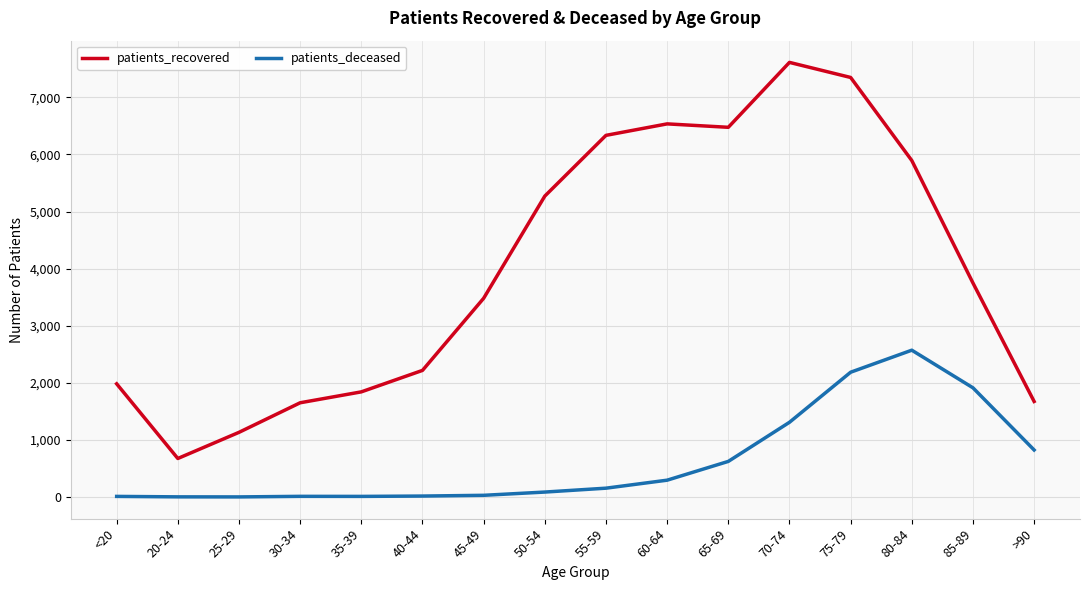

What is the difference between the highest and lowest values at 40-44?

2201